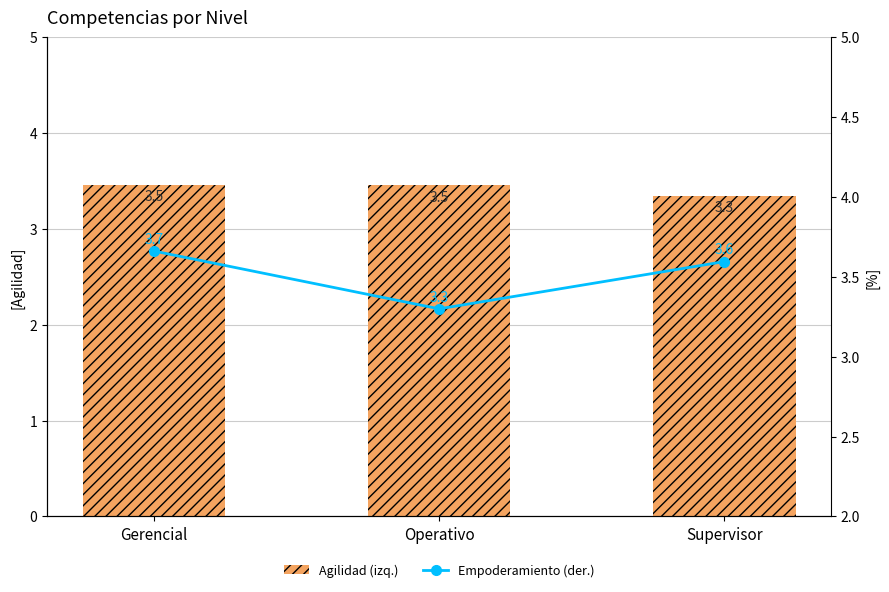

What is the sum of the Agilidad (izq.) values at Supervisor and Operativo?

6.8